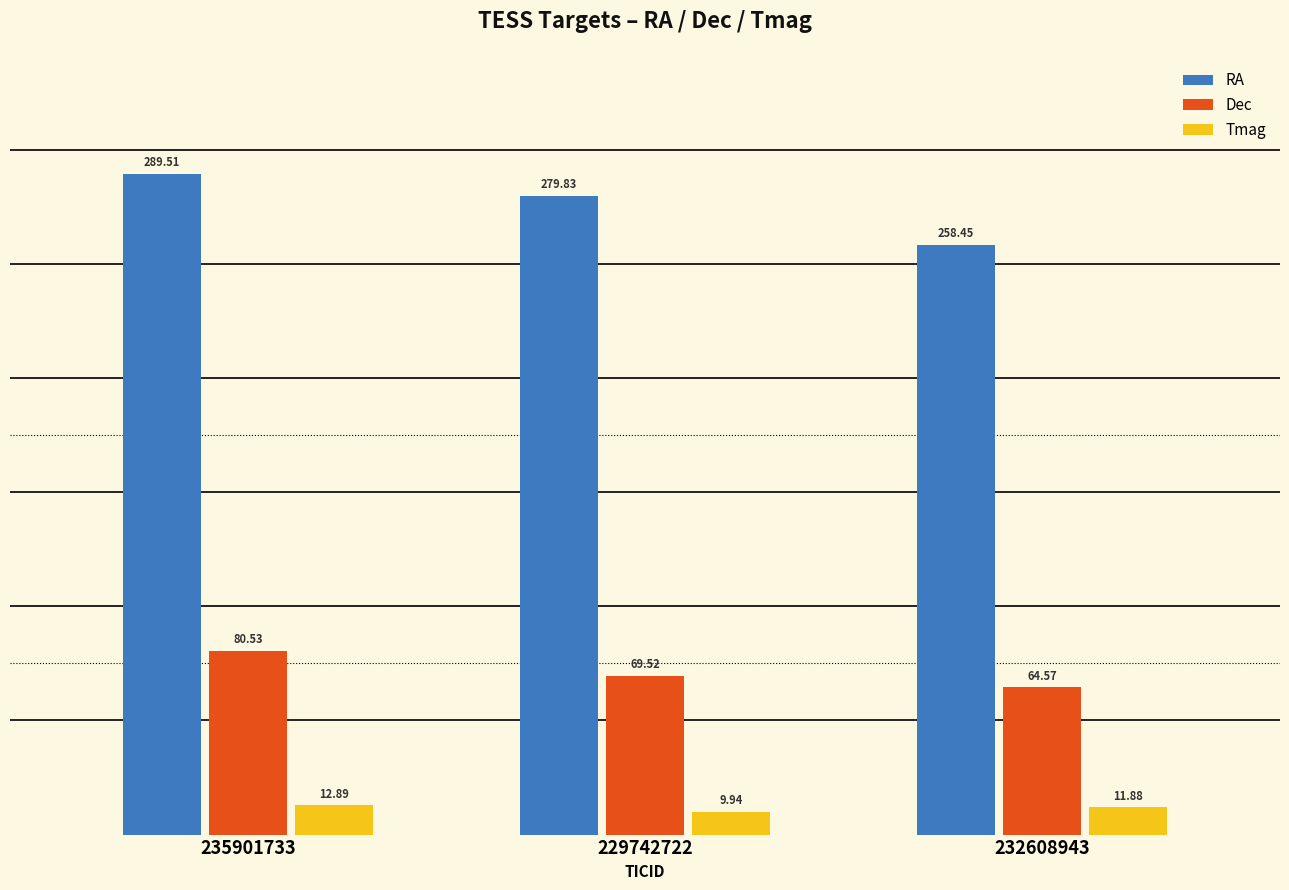

What is the value of the RA bar at the 2nd from the left?

279.8